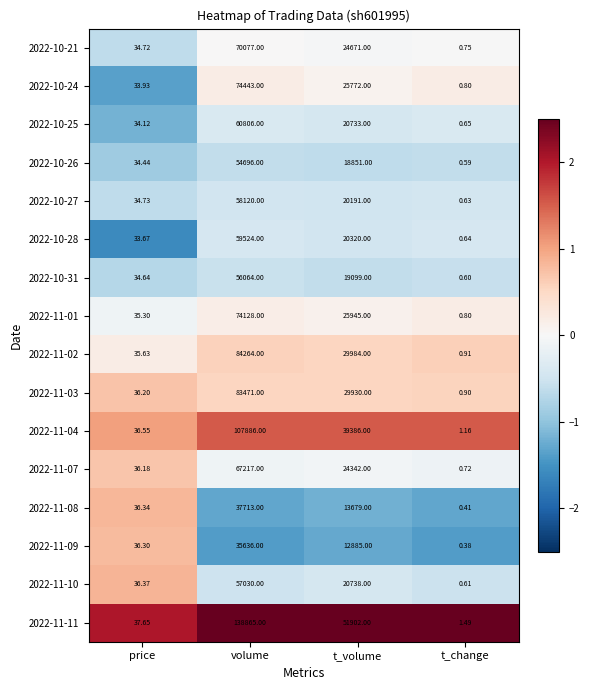

Which category has the highest value in the 2022-11-03 series?

volume